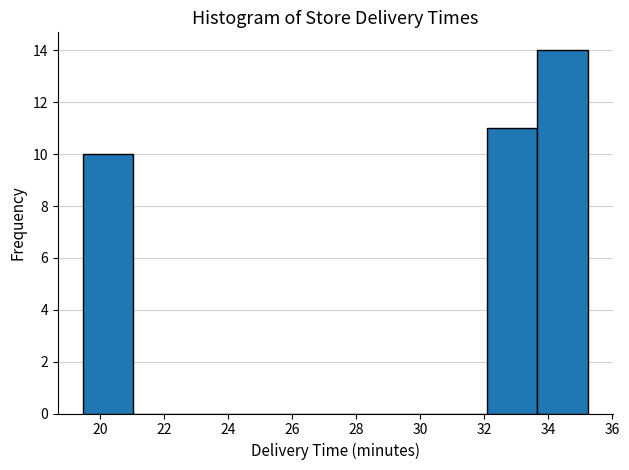

How tall is the bar that spans 32.0 to 33.6 on the x-axis? Neither the bar edges nor the heights are printed on the chart, so give them approximately, as read against the axes.

11